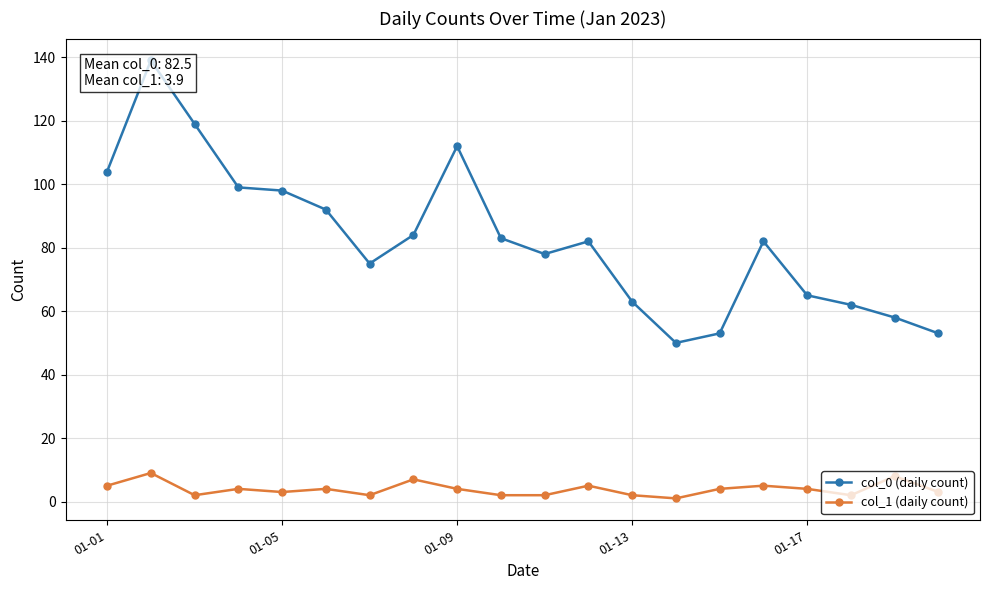

Is this an area chart (filled region under the line)?

No